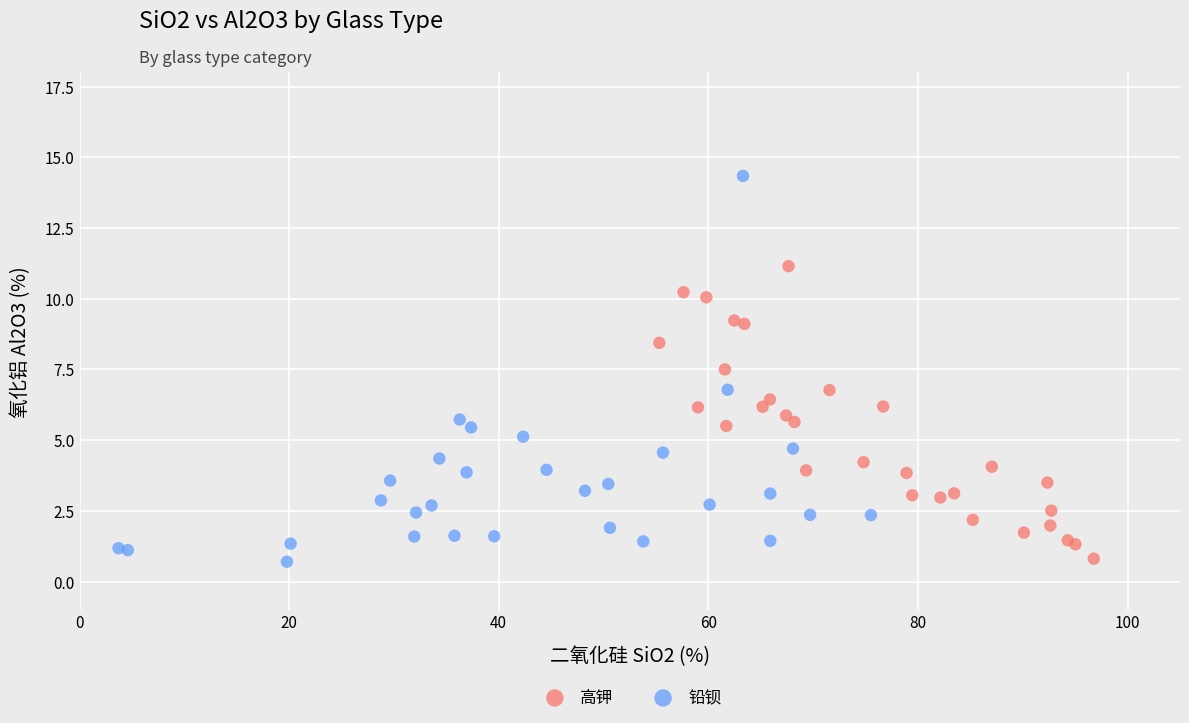

Which series reaches the maximum Y coordinate?

铅钡